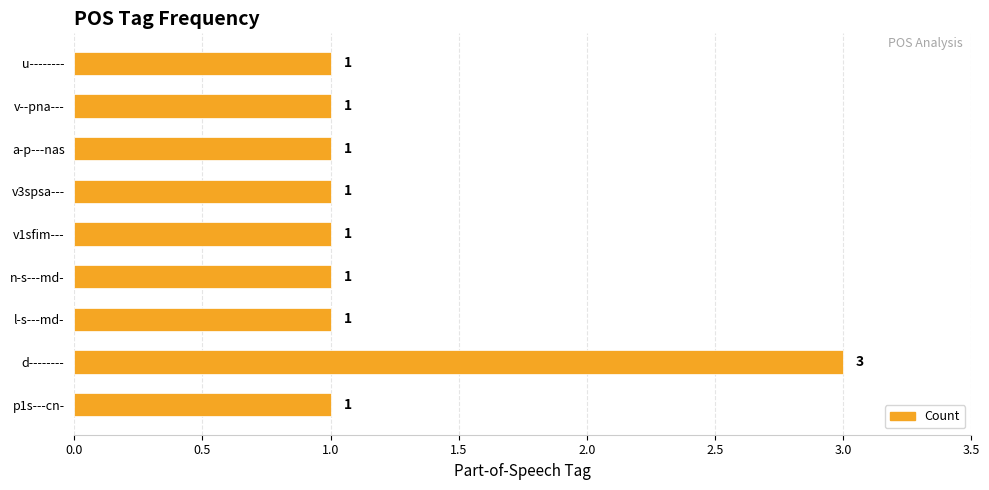

True or false: the data shows 1 at v1sfim---.

True